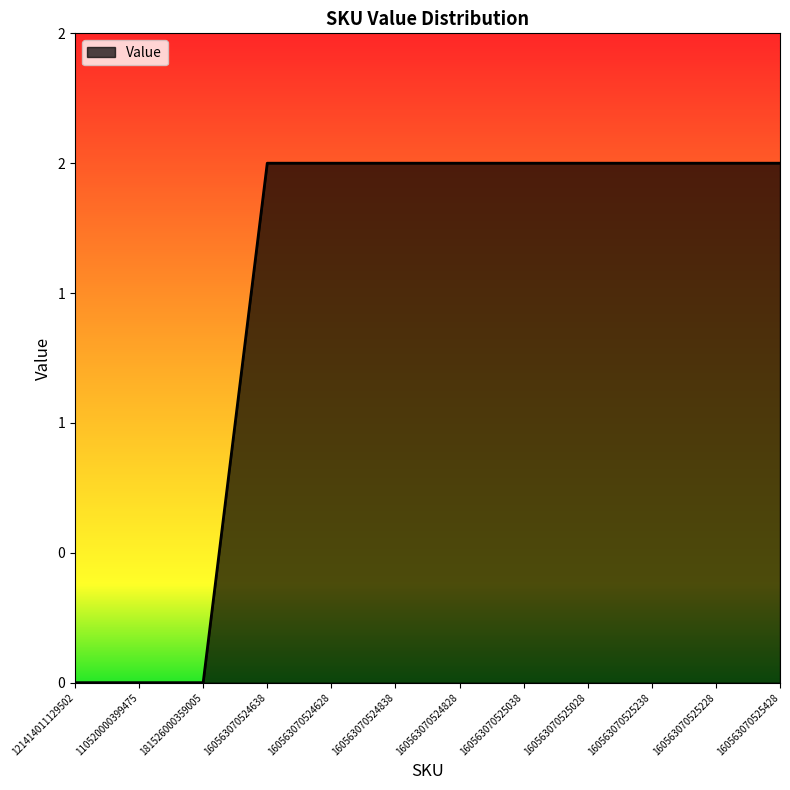

Count the values in the range 2 to 3.

9